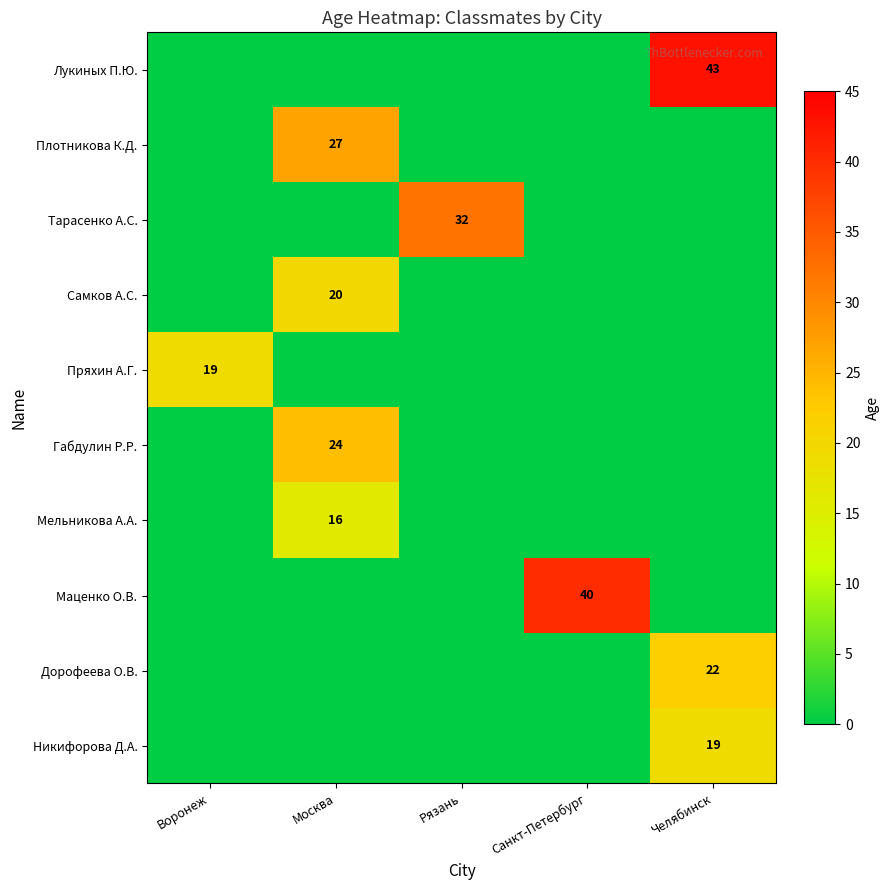

What is the total value across all series at Воронеж?

19